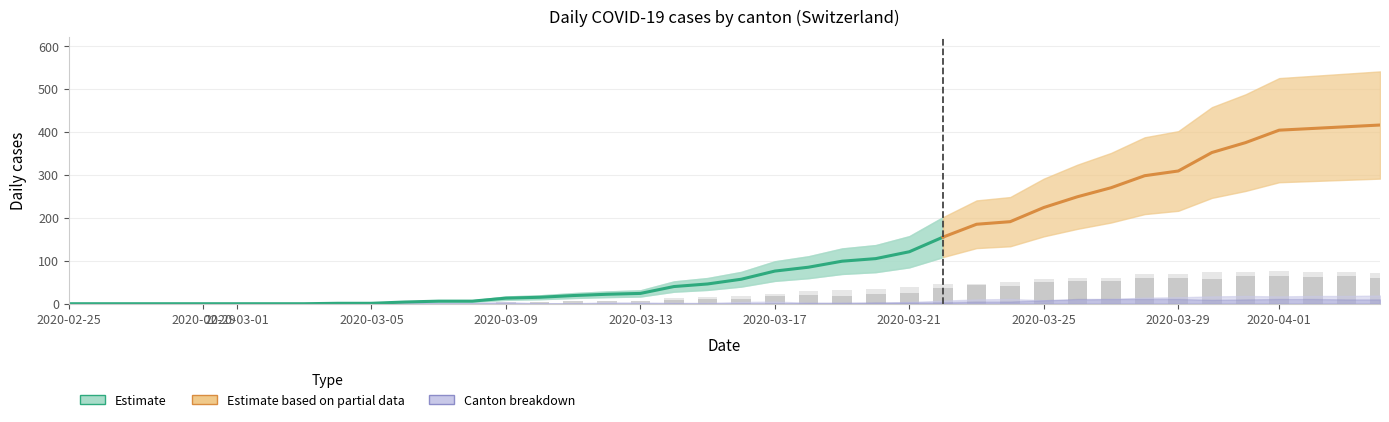

Count the number of categories in the chart.

40